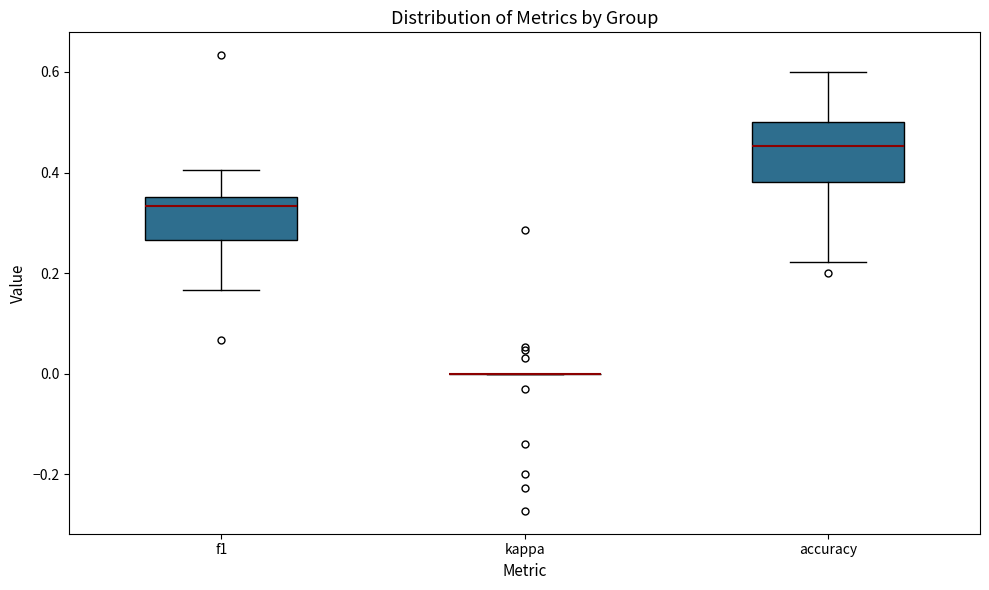

Reading left to right, transcribe this box plot: for each box, give where its median line is, the range the box spans, and where its two whiskers end, as read against the y-axis. The values are not printed on the chart, so give them approximately, as read against the axis.

f1: median 0.34, box 0.26 to 0.36, whiskers 0.16 to 0.40
kappa: box collapsed to a line at 0.00, whiskers 0.00 to 0.00
accuracy: median 0.46, box 0.38 to 0.50, whiskers 0.22 to 0.60